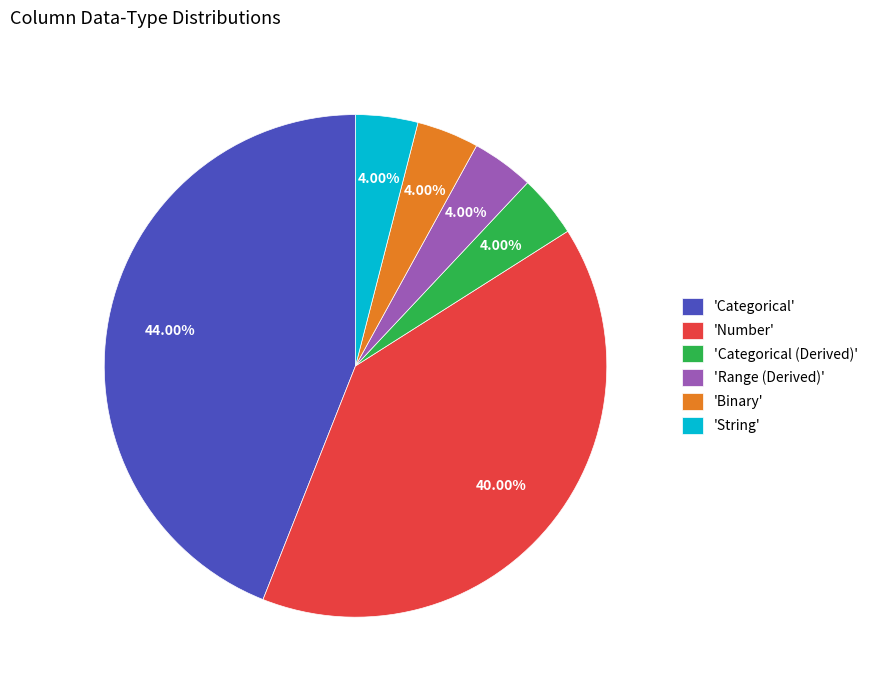

What is the largest slice in the pie chart?

'Categorical'